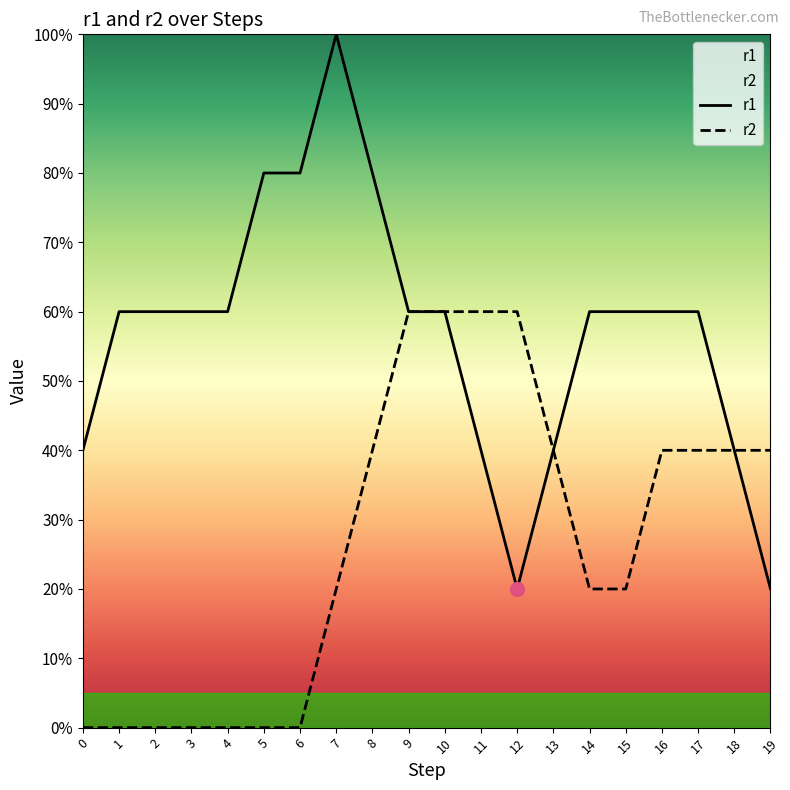

True or false: r2 has more than 1 interior local peaks.

False